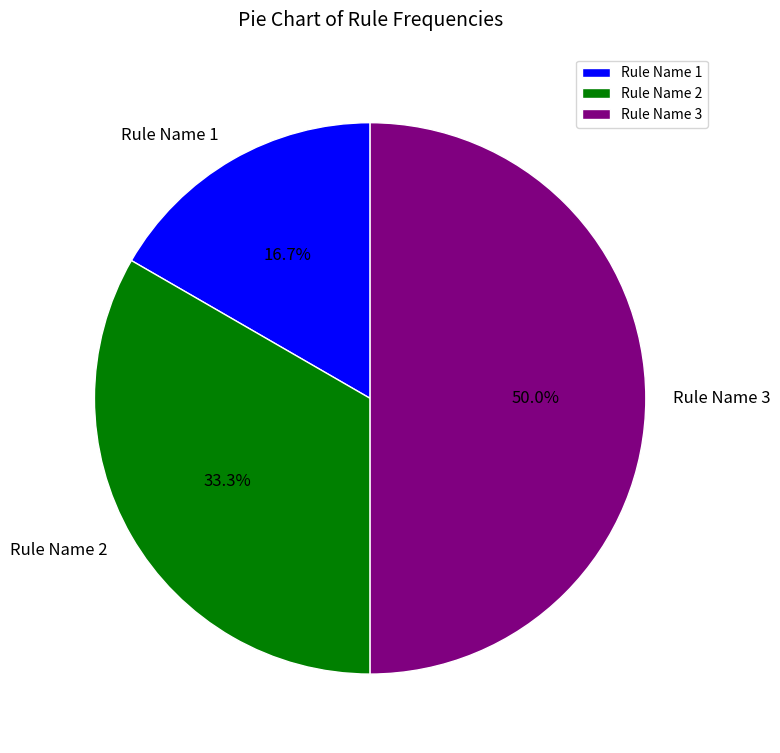

To the nearest percent, what is the difference between the Rule Name 3 and Rule Name 2 slice percentages?

17%